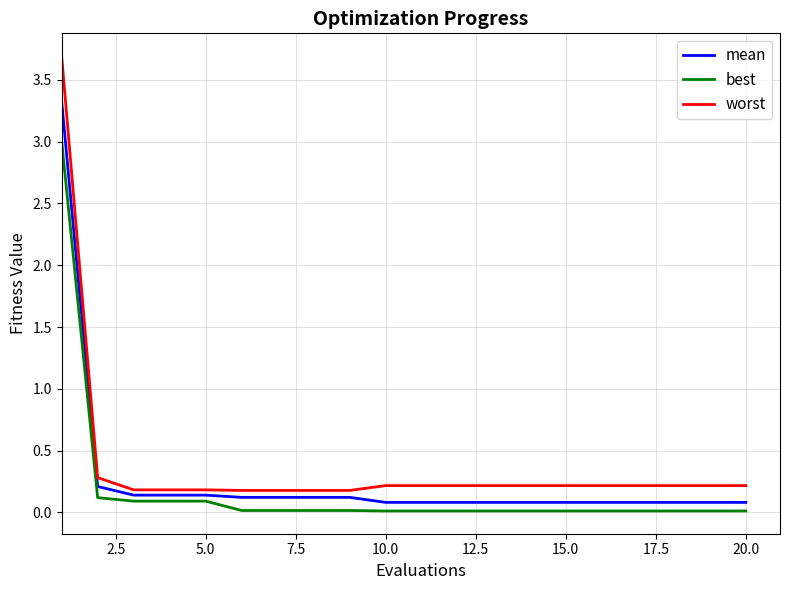

What is the greatest value displayed?

3.7